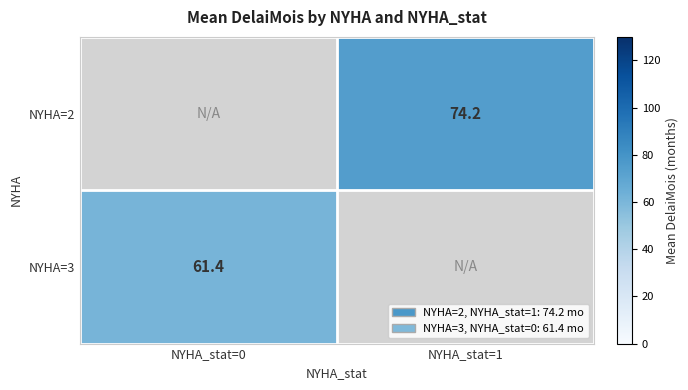

What is the maximum value for NYHA=3?

61.4